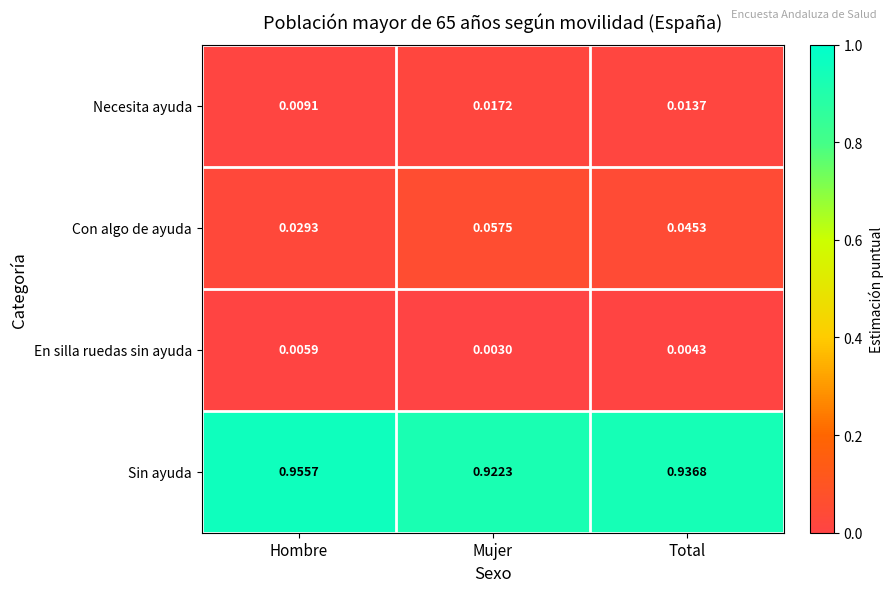

At which label is Necesita ayuda closest to 0?

Hombre